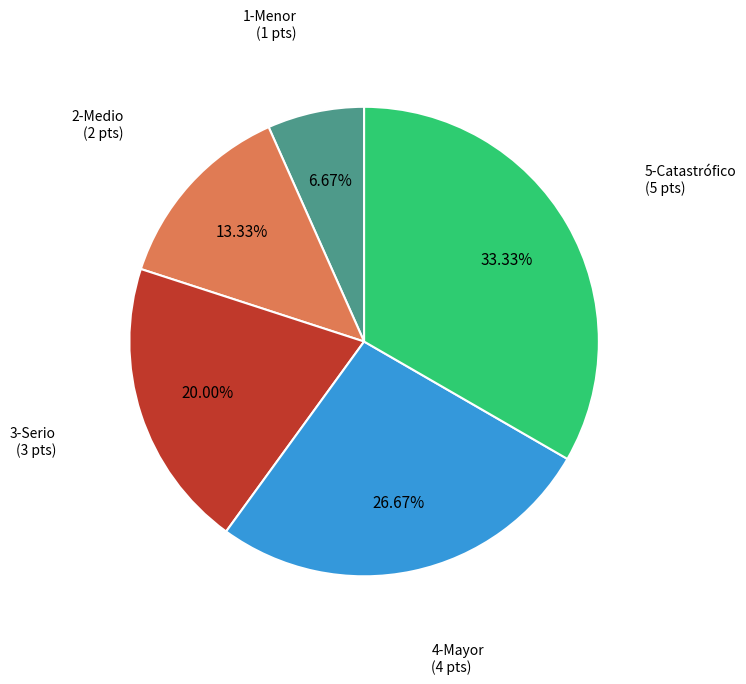

Between 5-Catastrófico and 4-Mayor, which is larger?

5-Catastrófico